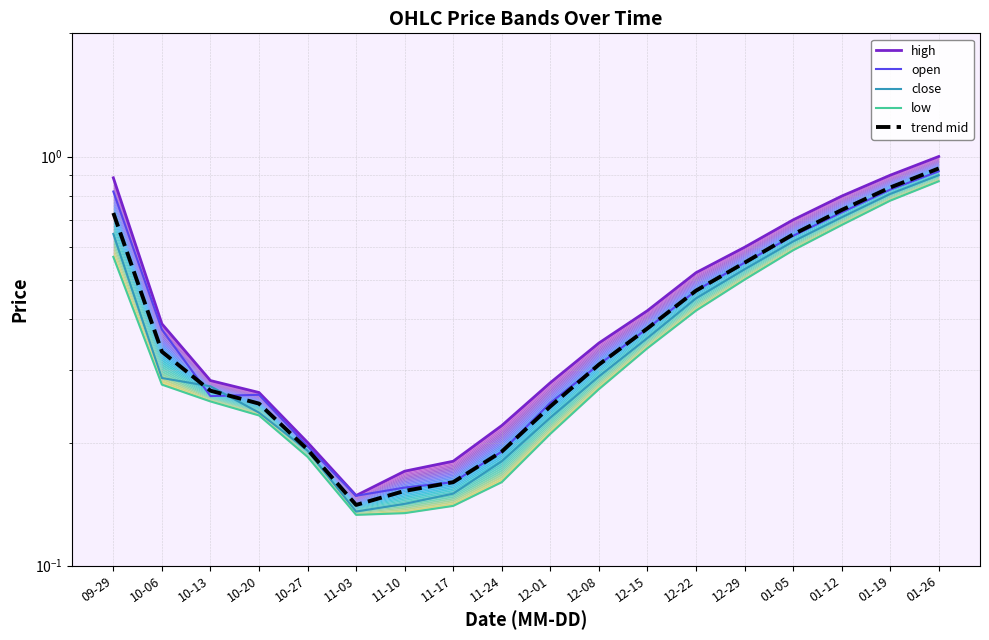

True or false: trend mid has a value of 0.6 at 01-05.

True